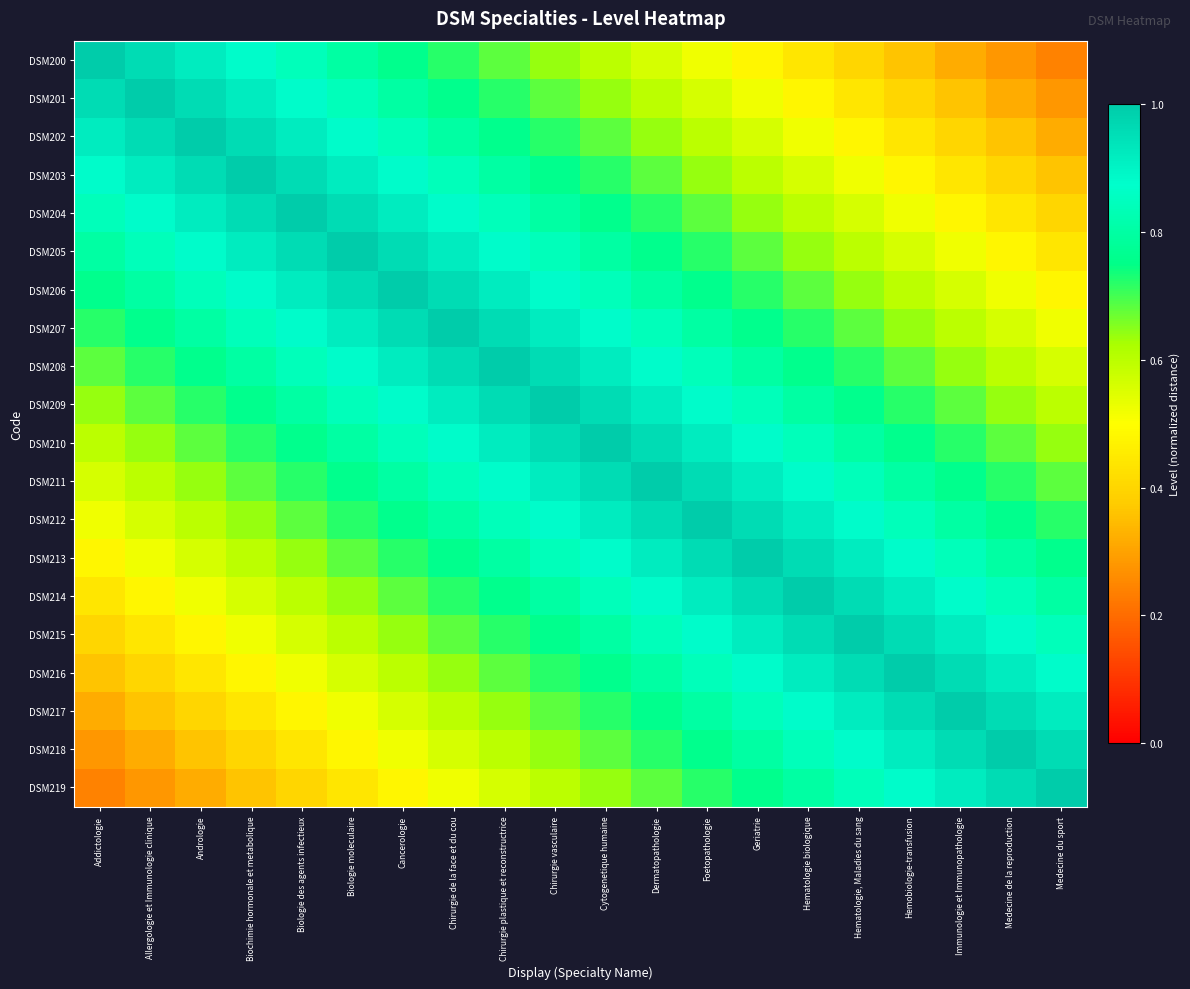

At which category is the sum across all series the highest?

Chirurgie vasculaire